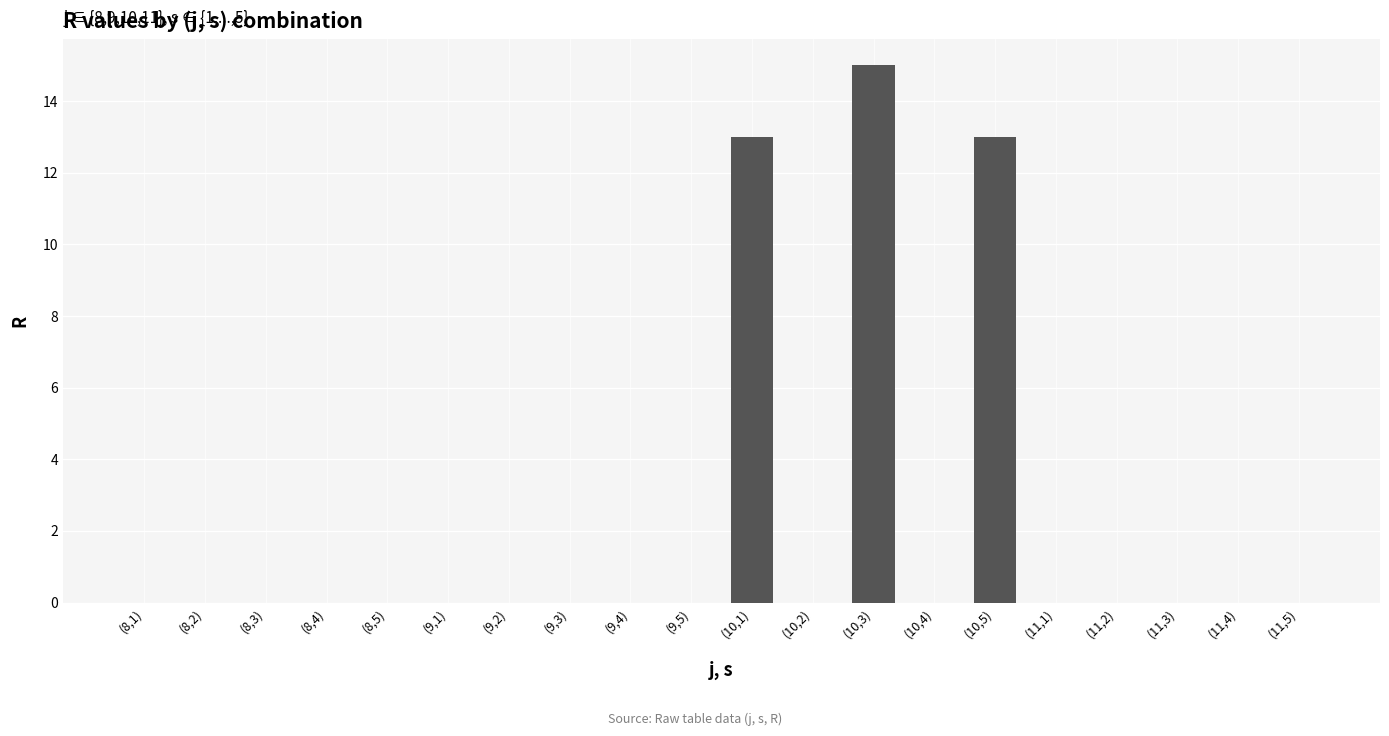

Reading left to right, transcribe all the data shown in this chart.

(8,1)=0	(8,2)=0	(8,3)=0	(8,4)=0	(8,5)=0	(9,1)=0	(9,2)=0	(9,3)=0	(9,4)=0	(9,5)=0	(10,1)=13	(10,2)=0	(10,3)=15	(10,4)=0	(10,5)=13	(11,1)=0	(11,2)=0	(11,3)=0	(11,4)=0	(11,5)=0